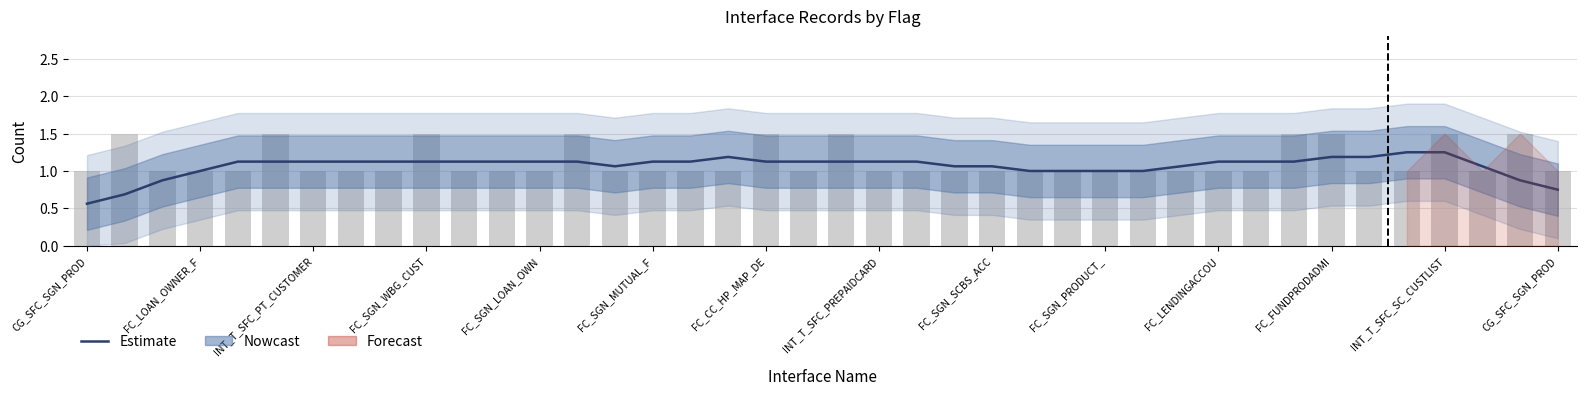

What is the label of the 1st bar from the left?

CG_SFC_SGN_PROD